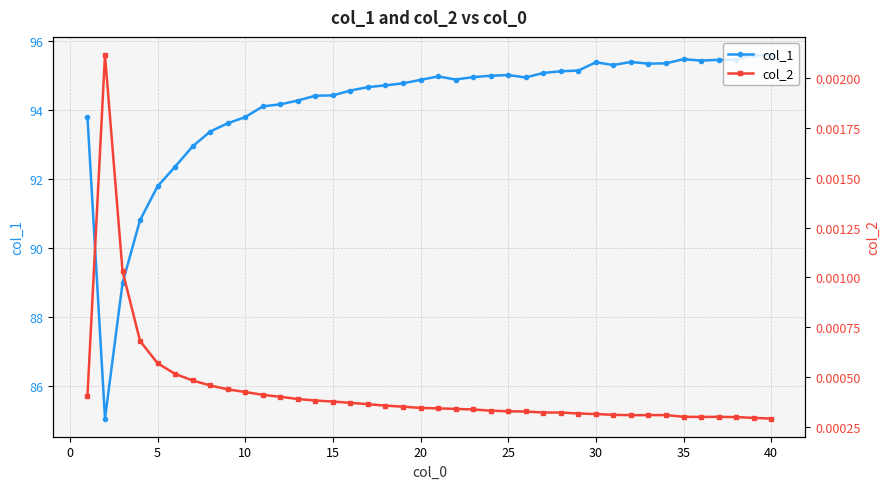

True or false: col_1 has more than 0 interior local peaks.

True